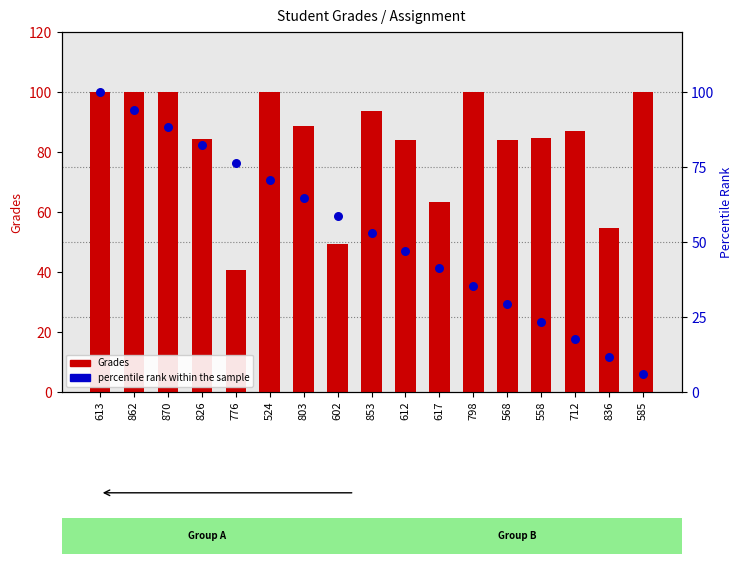

Is the value of percentile rank within the sample at 612 greater than the value of Grades at 585?

No